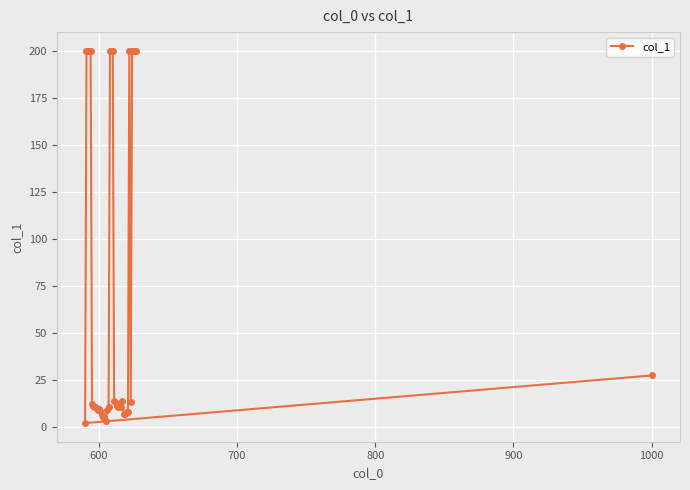

What is the average value?

68.3